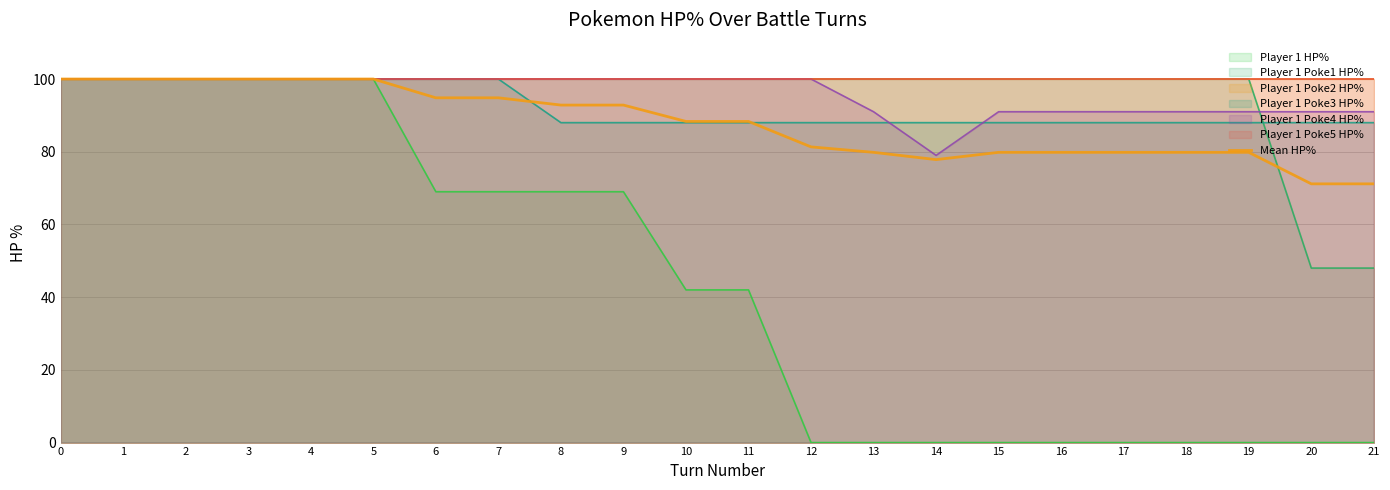

True or false: the data has more than 2 interior local peaks.

False